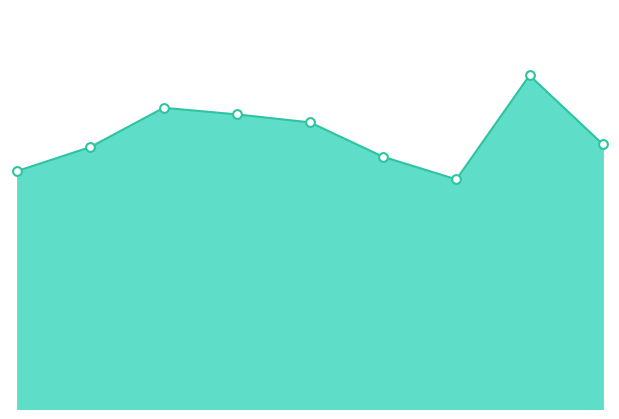

How many lines are shown in the chart?

1